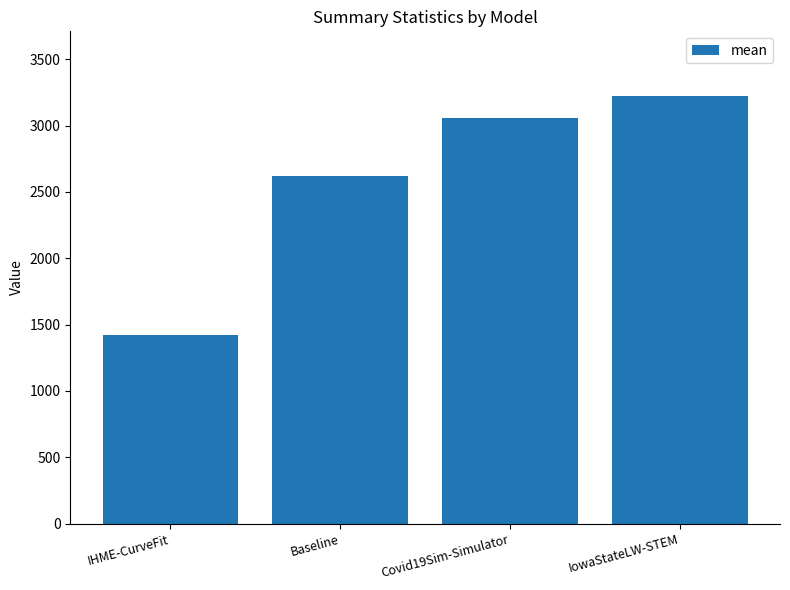

What is the difference between the values at IowaStateLW-STEM and IHME-CurveFit?

1804.7